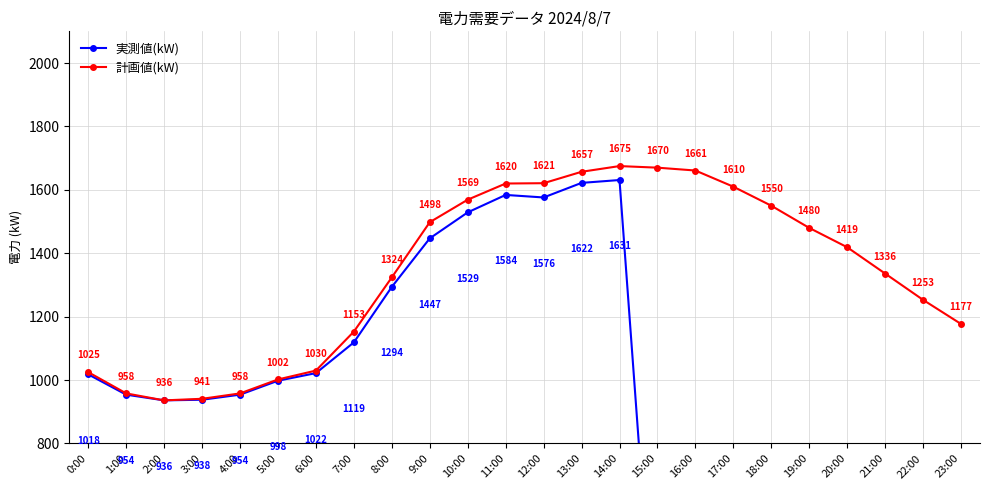

Reading left to right, what are all the values shown in this chart?

実測値(kW): 0:00=1018	1:00=954	2:00=936	3:00=938	4:00=954	5:00=998	6:00=1022	7:00=1119	8:00=1294	9:00=1447	10:00=1529	11:00=1584	12:00=1576	13:00=1622	14:00=1631	15:00=0	16:00=0	17:00=0	18:00=0	19:00=0	20:00=0	21:00=0	22:00=0	23:00=0
計画値(kW): 0:00=1025	1:00=958	2:00=936	3:00=941	4:00=958	5:00=1002	6:00=1030	7:00=1153	8:00=1324	9:00=1498	10:00=1569	11:00=1620	12:00=1621	13:00=1657	14:00=1675	15:00=1670	16:00=1661	17:00=1610	18:00=1550	19:00=1480	20:00=1419	21:00=1336	22:00=1253	23:00=1177